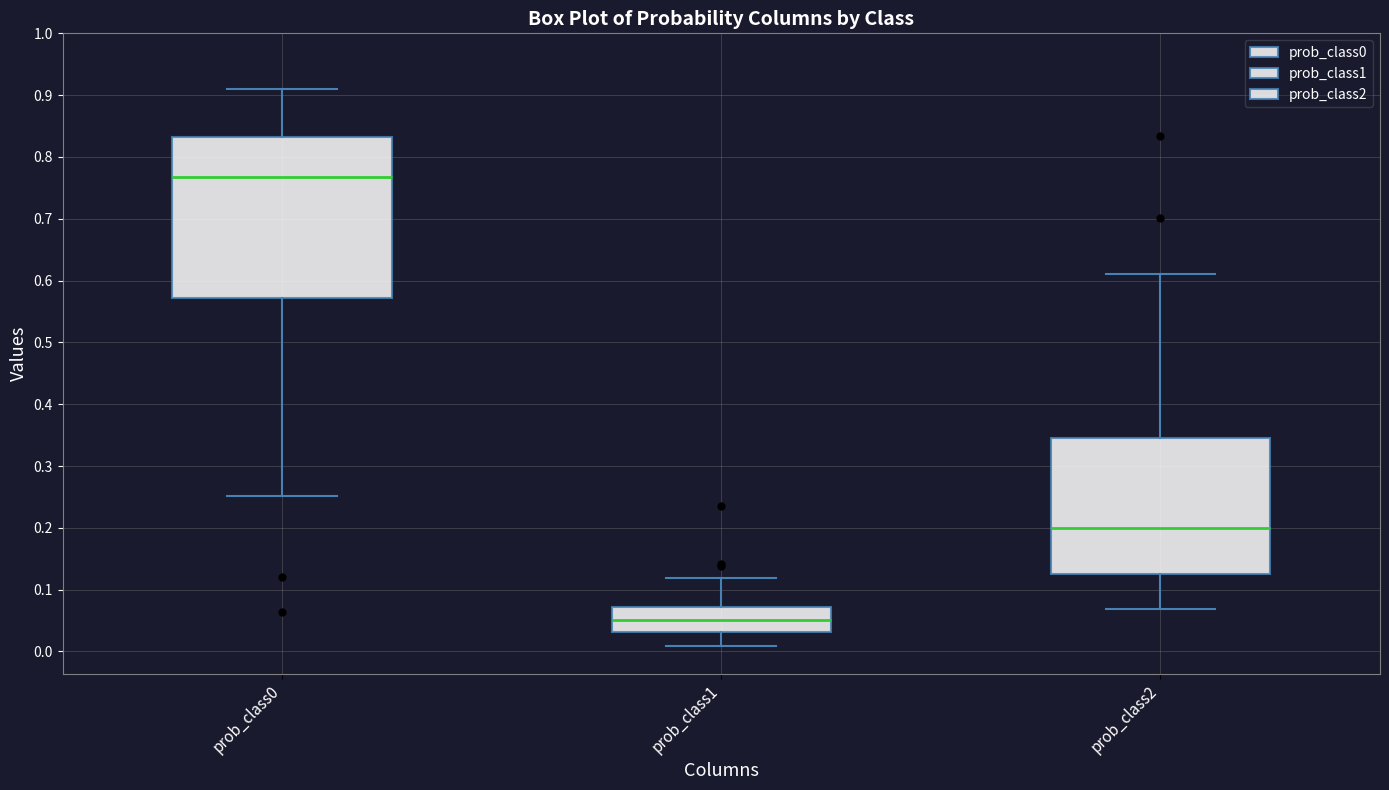

Which box is the tallest, from its lower edge to its upper edge?

prob_class0